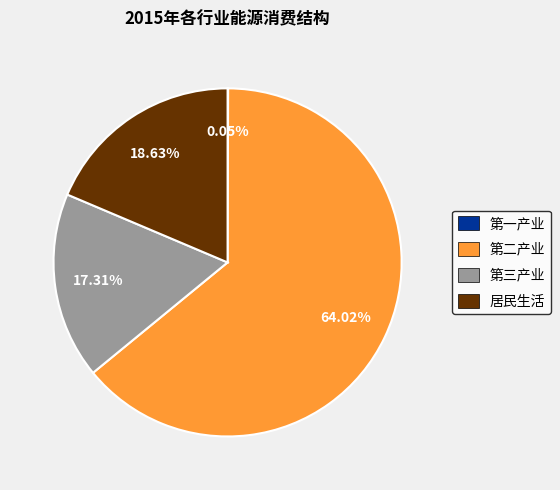

Is 第二产业 the majority of the pie?

Yes